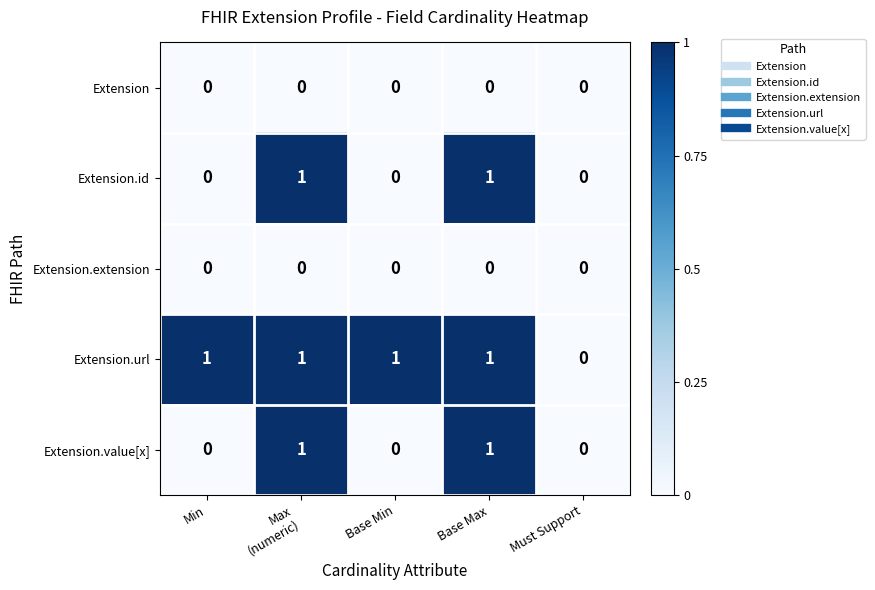

Reading left to right, transcribe all the data shown in this chart.

Extension: 0	0	0	0	0
Extension.id: 0	1	0	1	0
Extension.extension: 0	0	0	0	0
Extension.url: 1	1	1	1	0
Extension.value[x]: 0	1	0	1	0